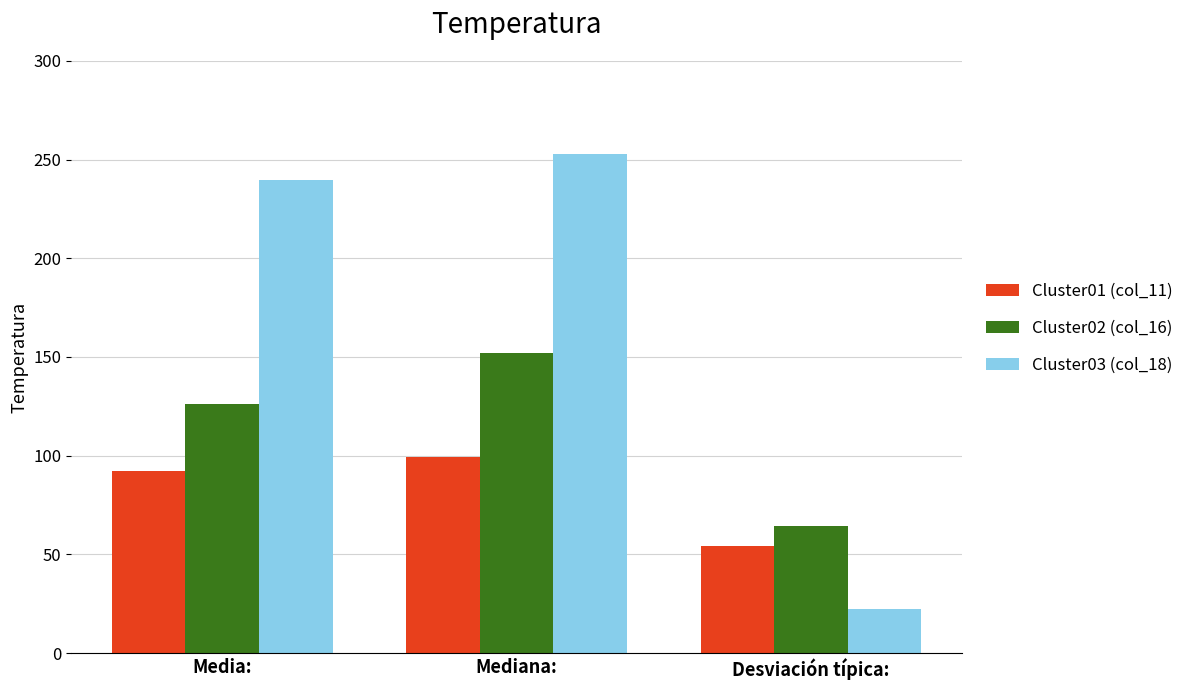

What are all the series names shown in the legend?

Cluster01 (col_11), Cluster02 (col_16), Cluster03 (col_18)